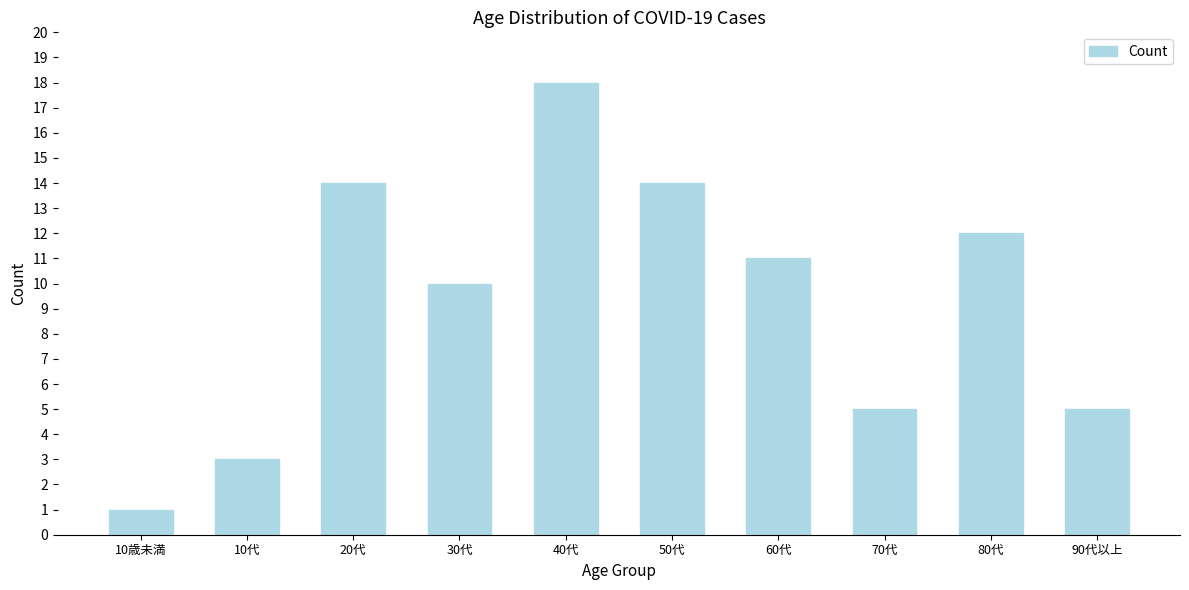

Reading left to right, transcribe all the data shown in this chart.

10歳未満=1	10代=3	20代=14	30代=10	40代=18	50代=14	60代=11	70代=5	80代=12	90代以上=5